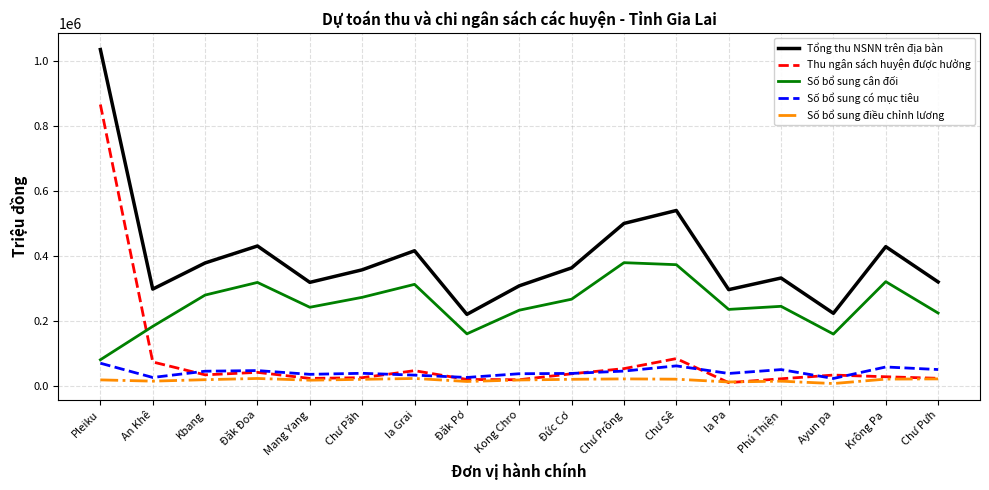

Which series has the widest spread of values?

Thu ngân sách huyện được hưởng